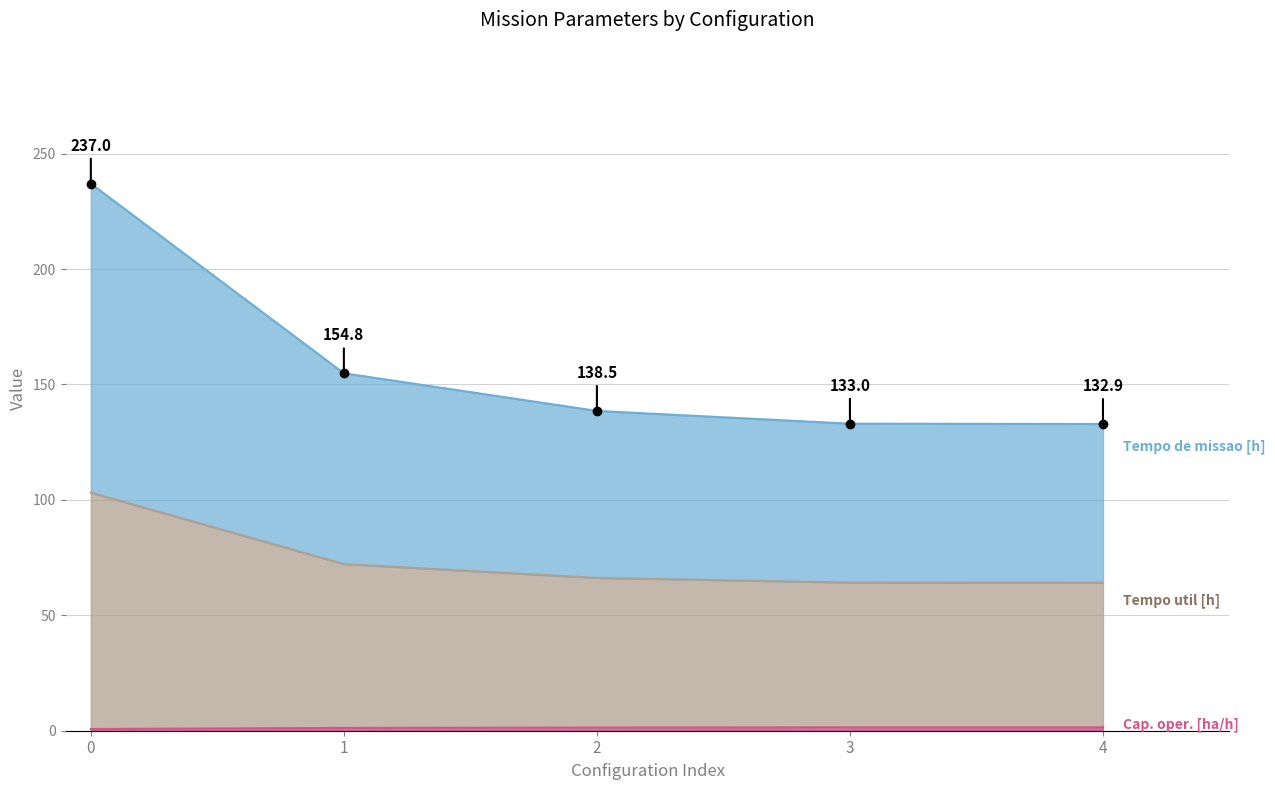

Is the value of Tempo de missao [h] at 2 greater than the value of Tempo util [h] at 4?

No